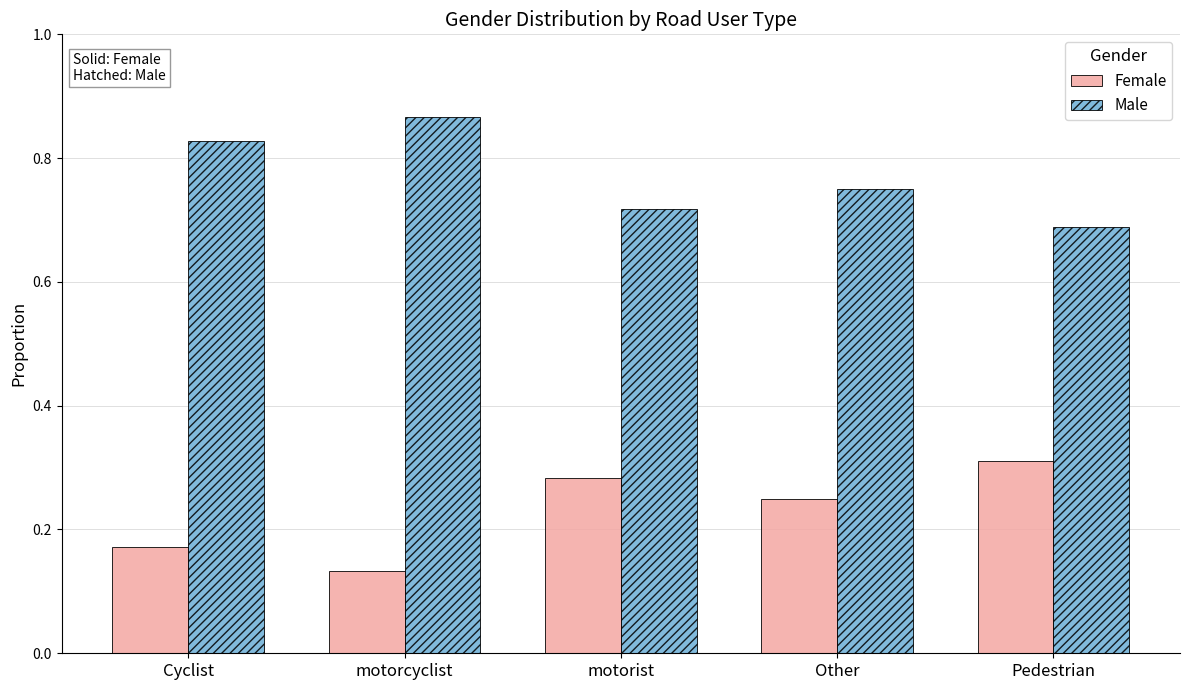

Which category has the lowest value across all series?

motorcyclist